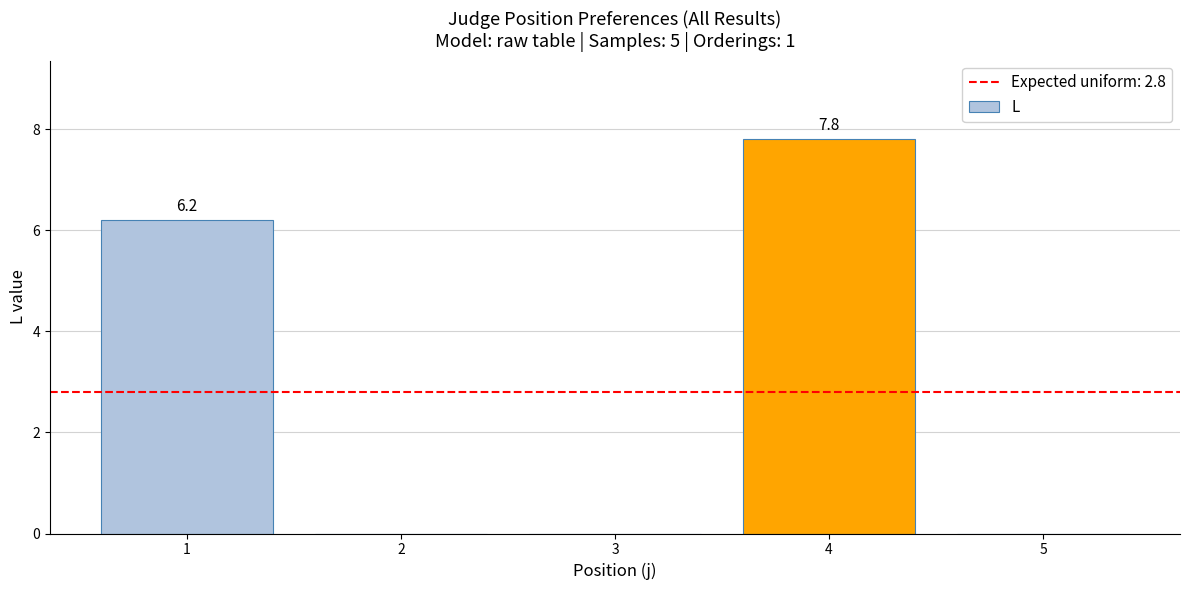

The value at 1 is 8.8. True or false?

False